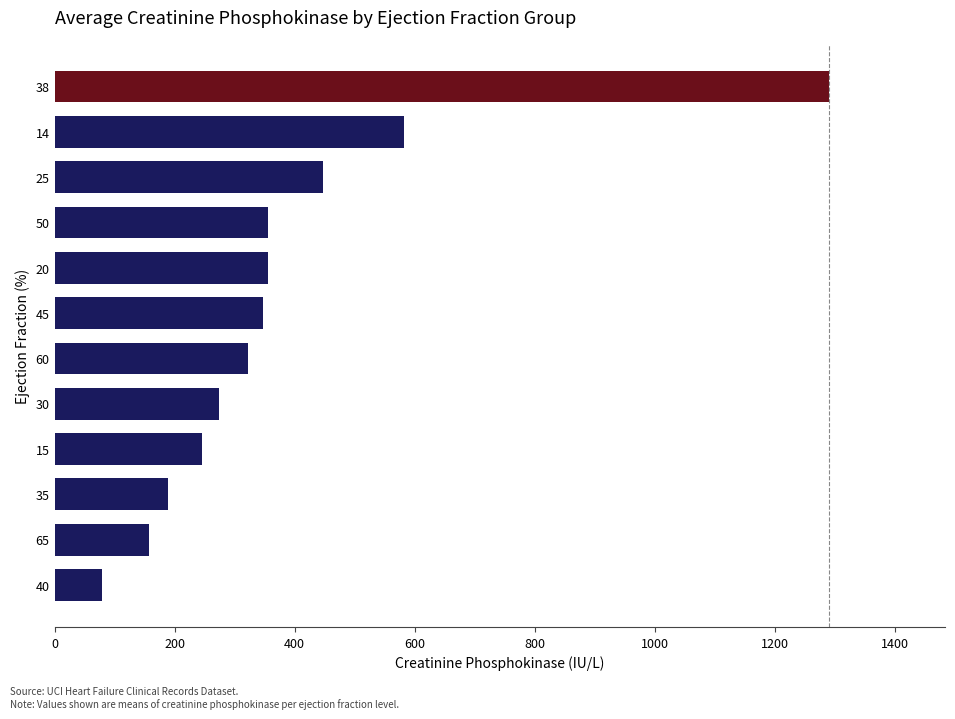

The value at 65 is 157.0. True or false?

True